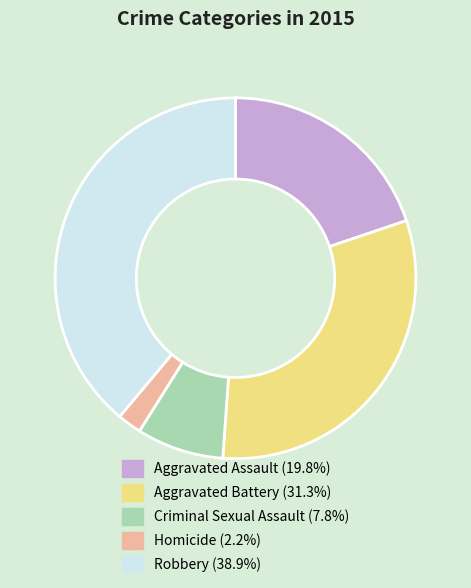

What is the largest slice in the pie chart?

Robbery